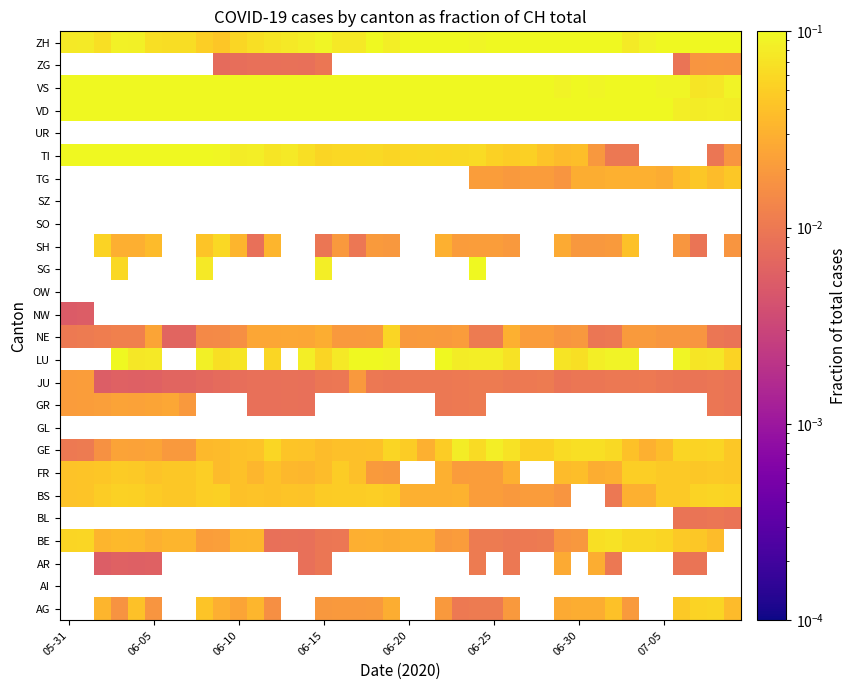

Rank the series by their maximum value, from highest to lowest.

AG, AI, AR, GL, LU, OW, SG, SH, SO, SZ, VD, ZH, TI, VS, GE, BE, NE, BS, FR, TG, GR, JU, ZG, BL, NW, UR